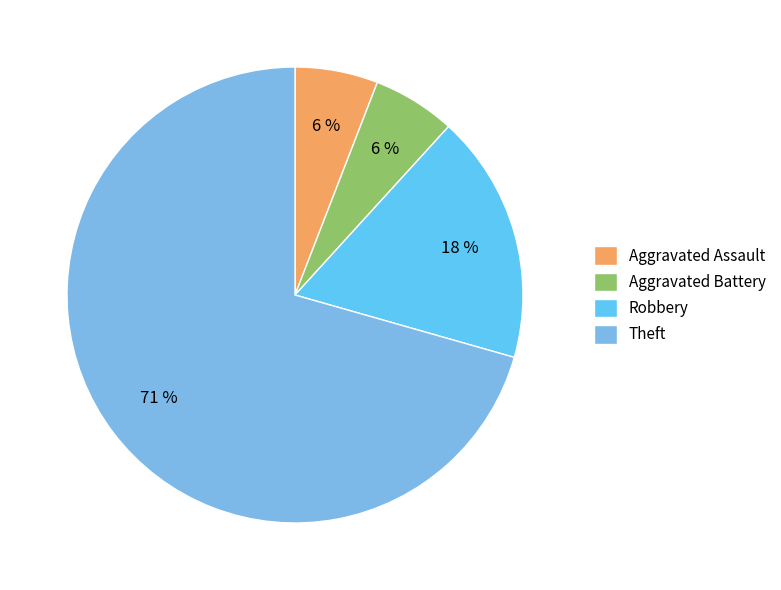

What is the ratio of the value at Aggravated Assault to the value at Aggravated Battery?

1.0